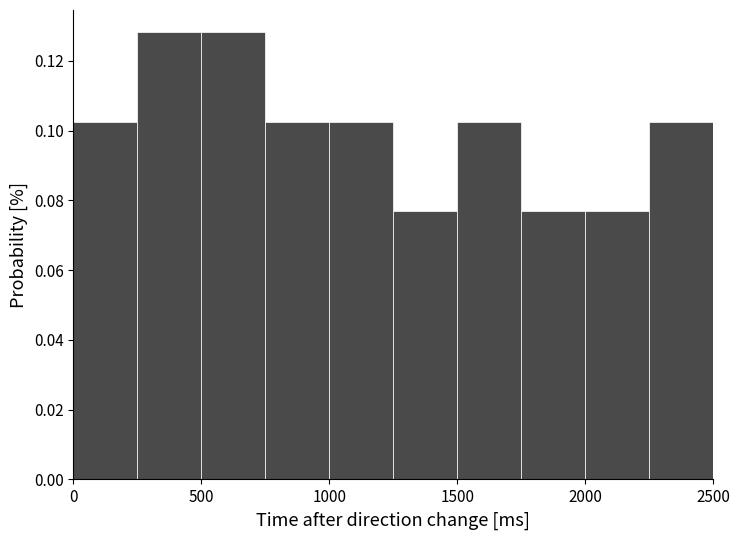

Reading left to right, transcribe this chart: for each bar, give the range it covers on the x-axis and its height. The values are not printed on the chart, so give them approximately, as read against the axis.

0 to 250: 0.102
250 to 500: 0.128
500 to 750: 0.128
750 to 1000: 0.102
1000 to 1250: 0.102
1250 to 1500: 0.076
1500 to 1750: 0.102
1750 to 2000: 0.076
2000 to 2250: 0.076
2250 to 2500: 0.102